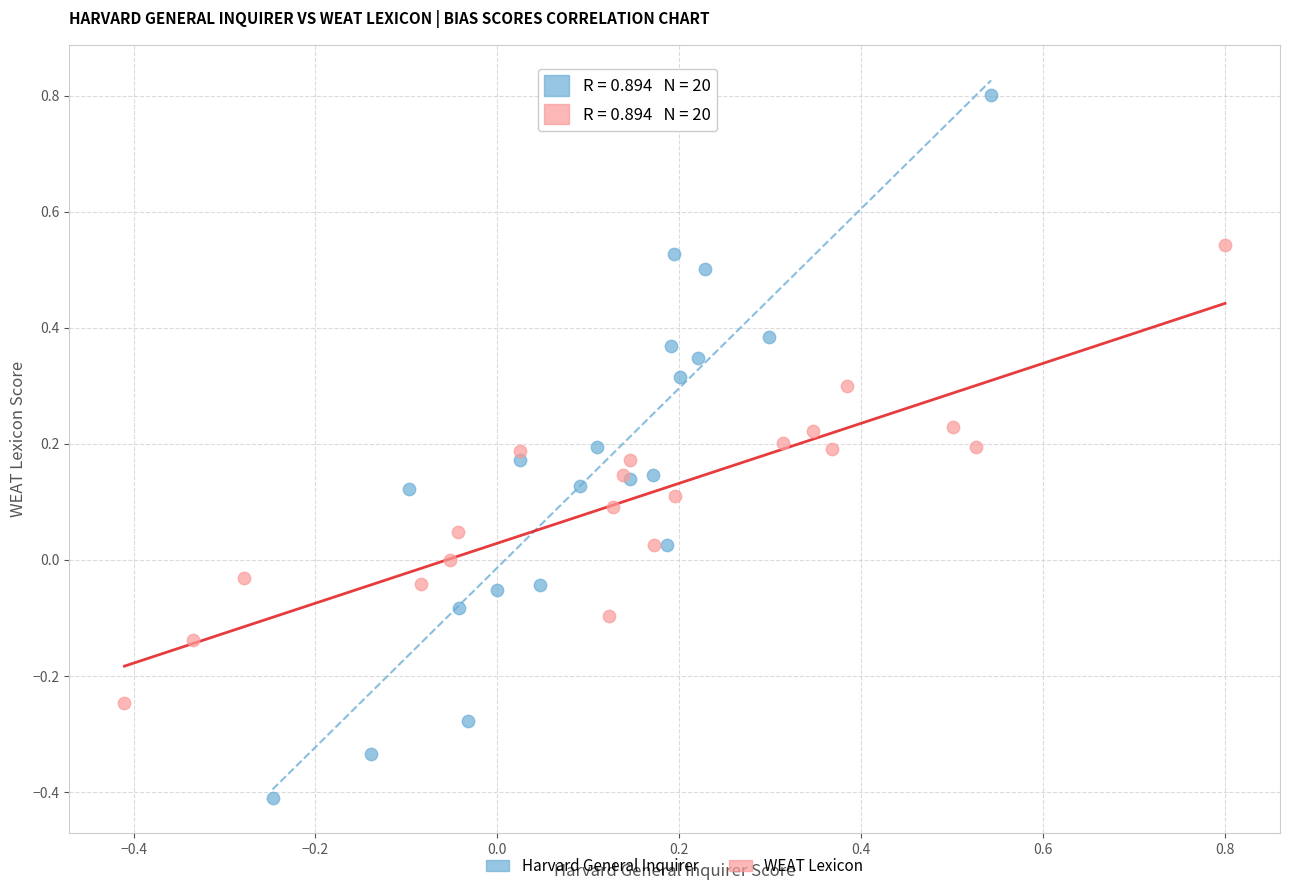

Which series reaches the minimum Y coordinate?

Harvard General Inquirer